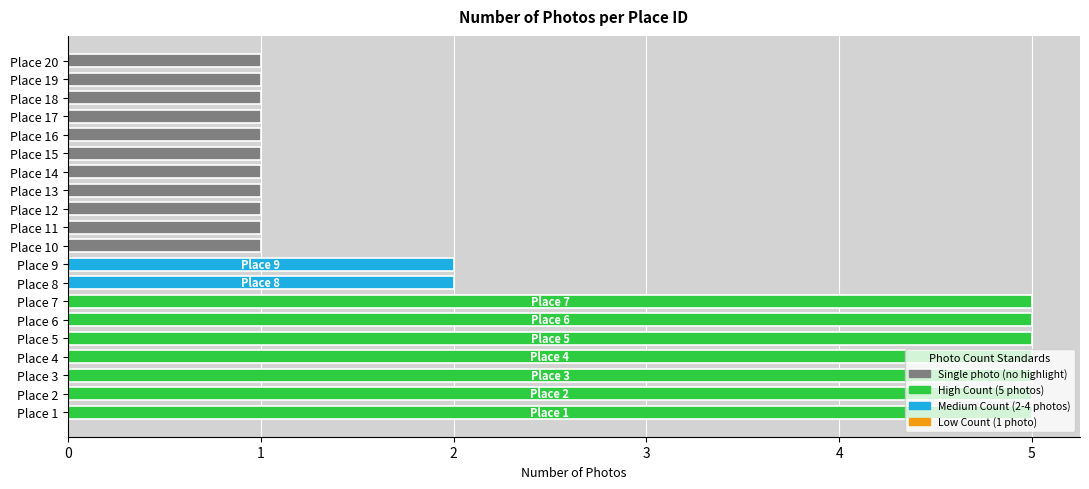

What is the sum of all values?

50